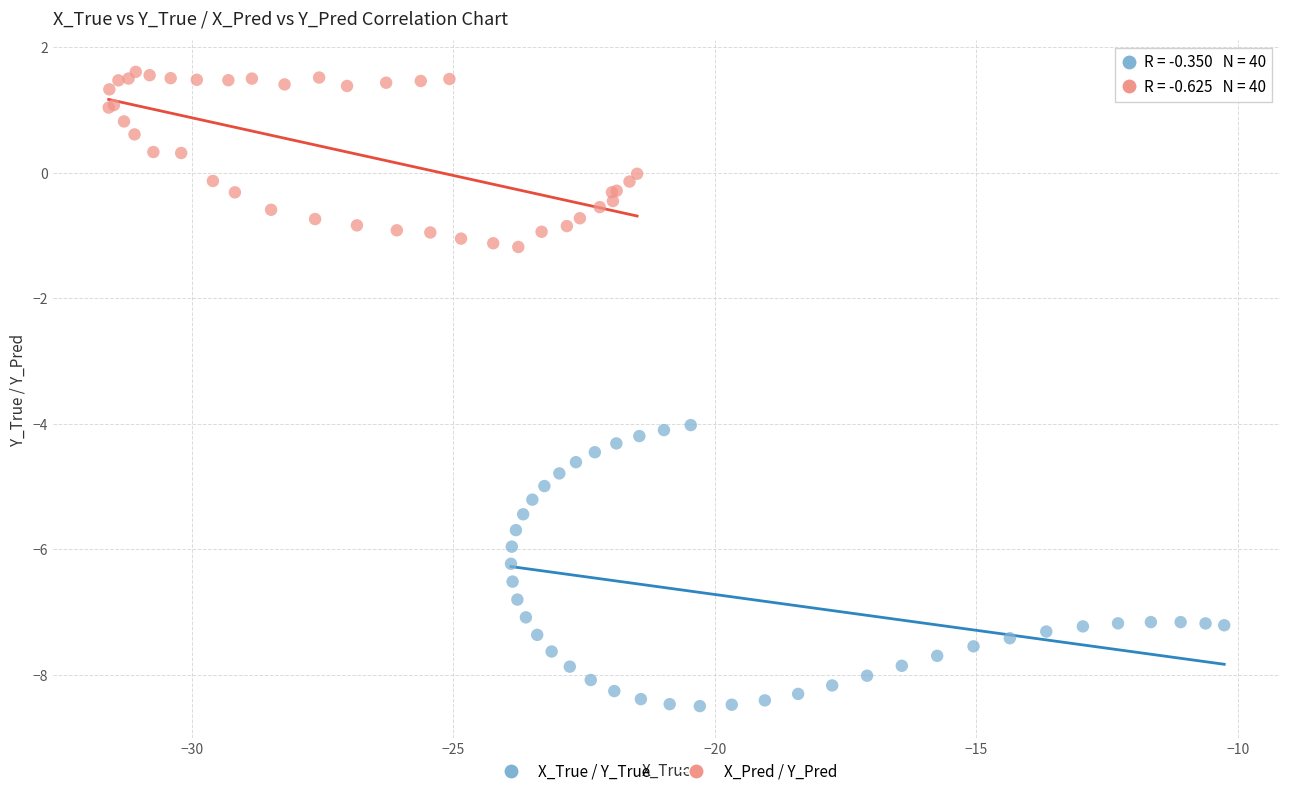

Which series reaches the minimum Y coordinate?

X_True / Y_True